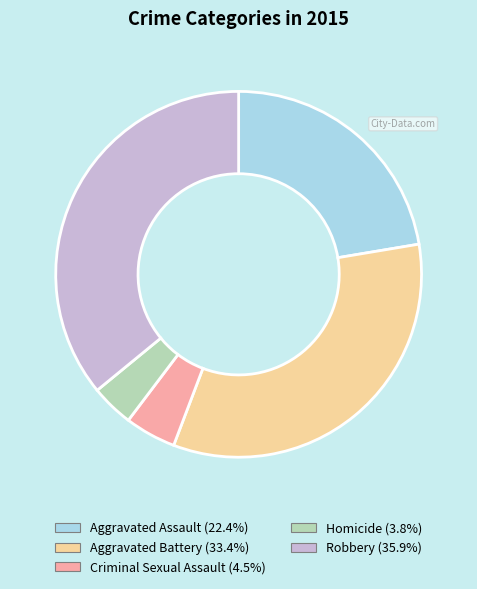

Rank the categories by value from lowest to highest.

Homicide, Criminal Sexual Assault, Aggravated Assault, Aggravated Battery, Robbery